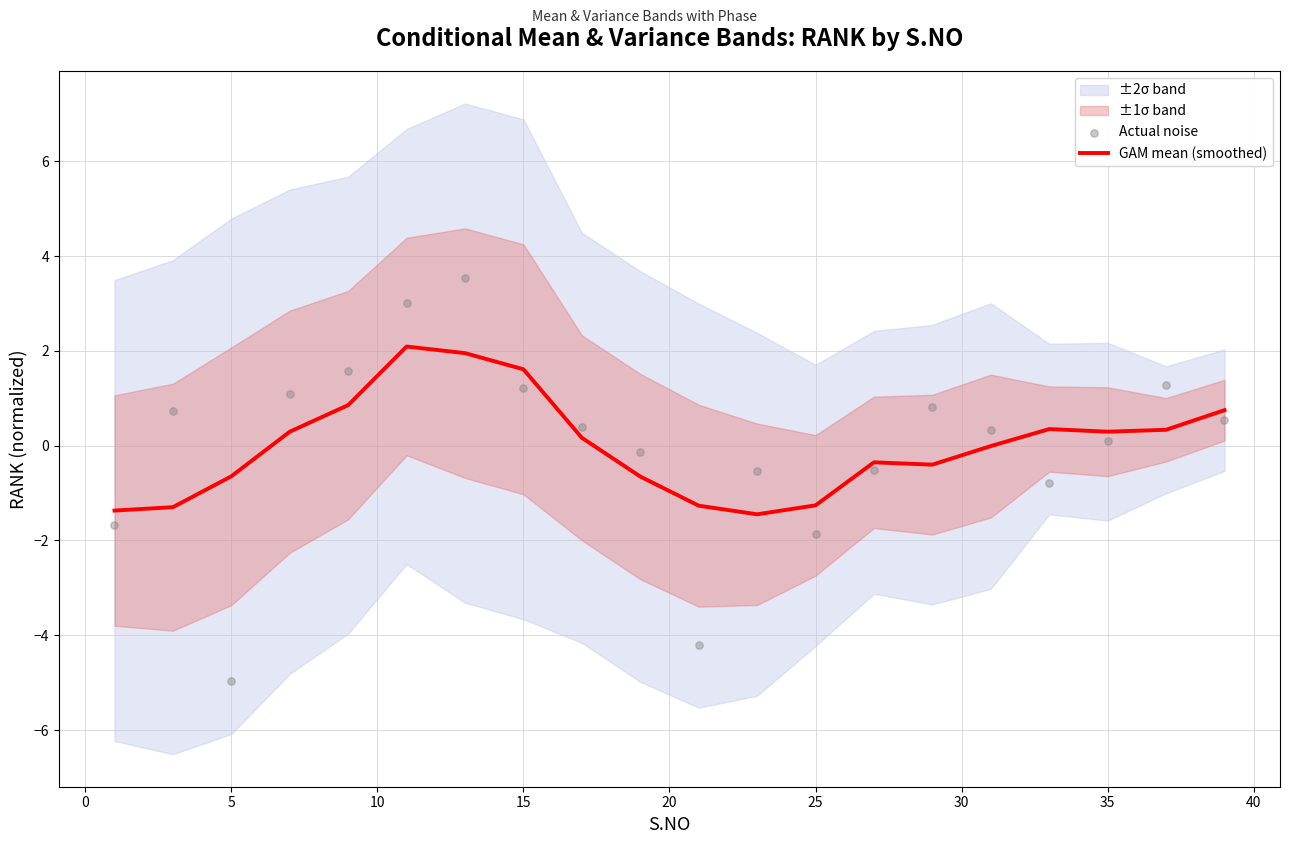

At how many categories does at least one series exceed 1?

6